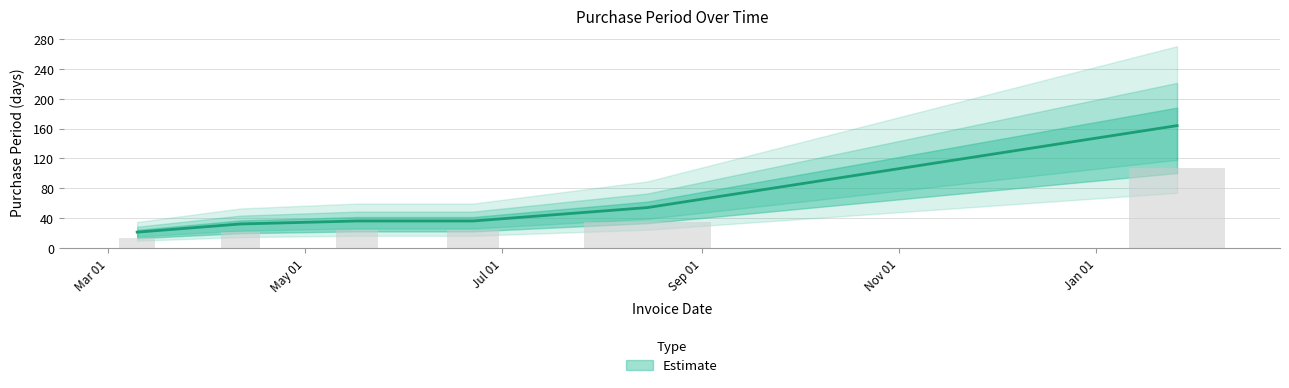

Where is the data nearest to the value 92?

2016-08-15